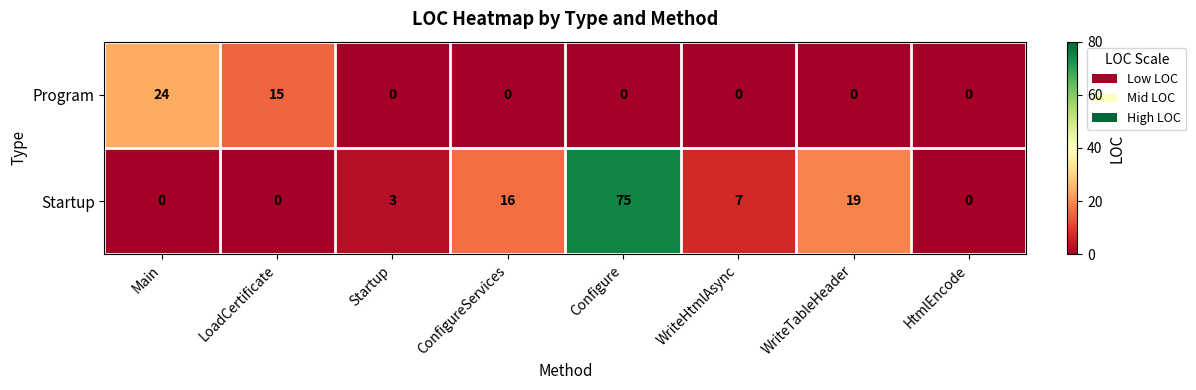

The Startup series shows 75 at Configure. True or false?

True